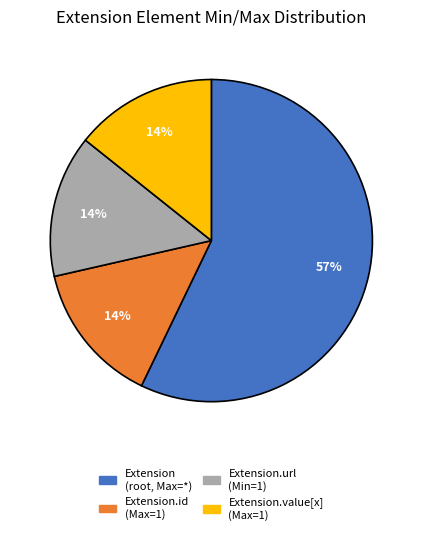

True or false: Extension.value[x] (Max=1) accounts for 25% of the total.

False